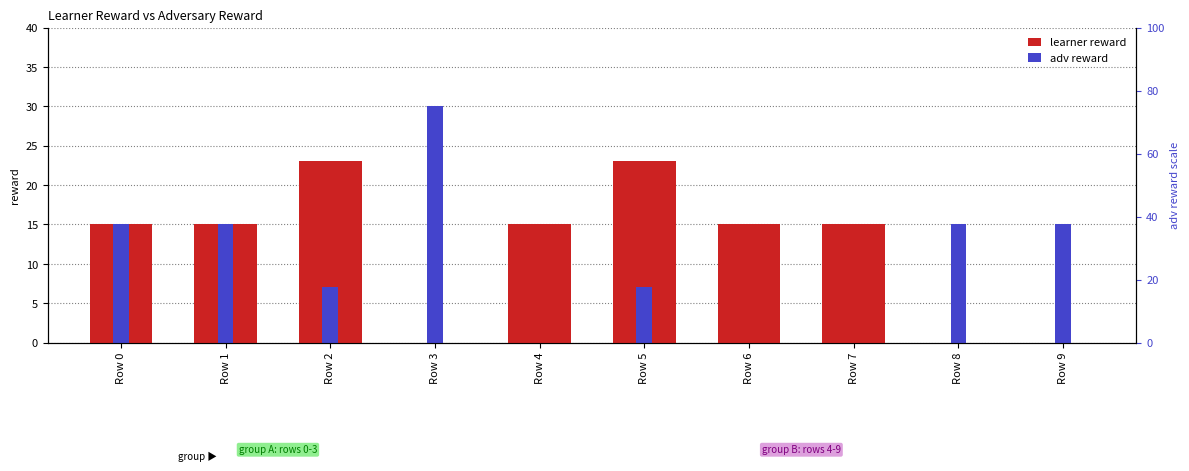

List the series in order of their overall mean, lowest first.

adv reward, learner reward